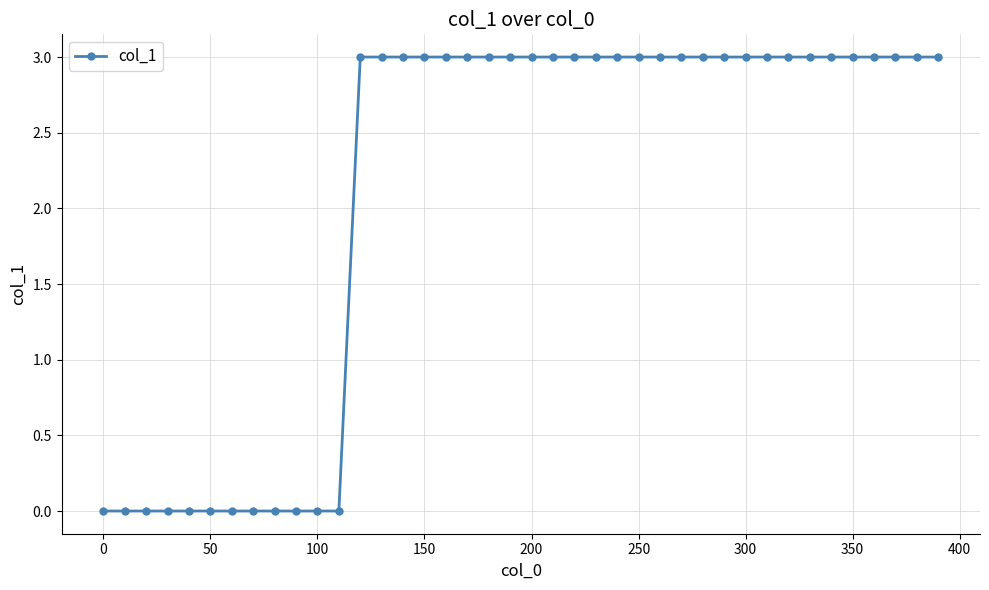

What is the value of the 32nd point from the left?

3